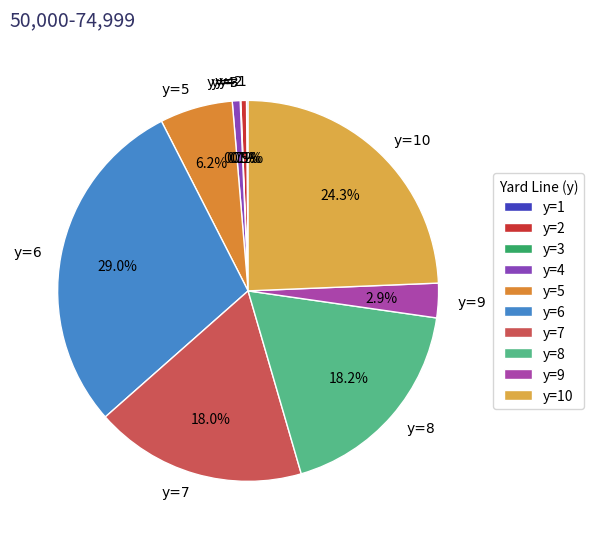

What percentage is NOT represented by y=7?

82.0%